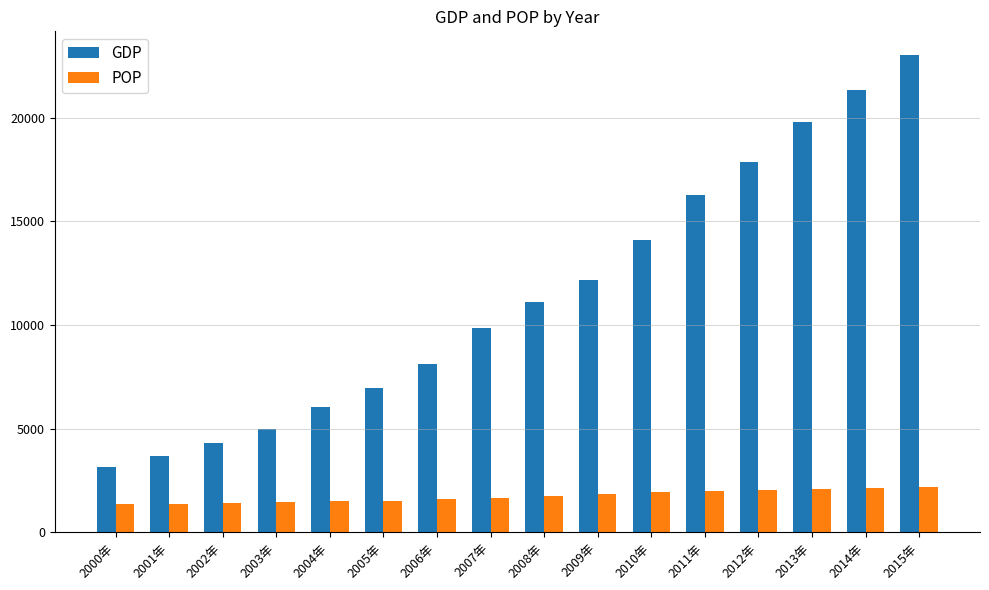

Is it true that GDP equals 3161.7 at 2000年?

True